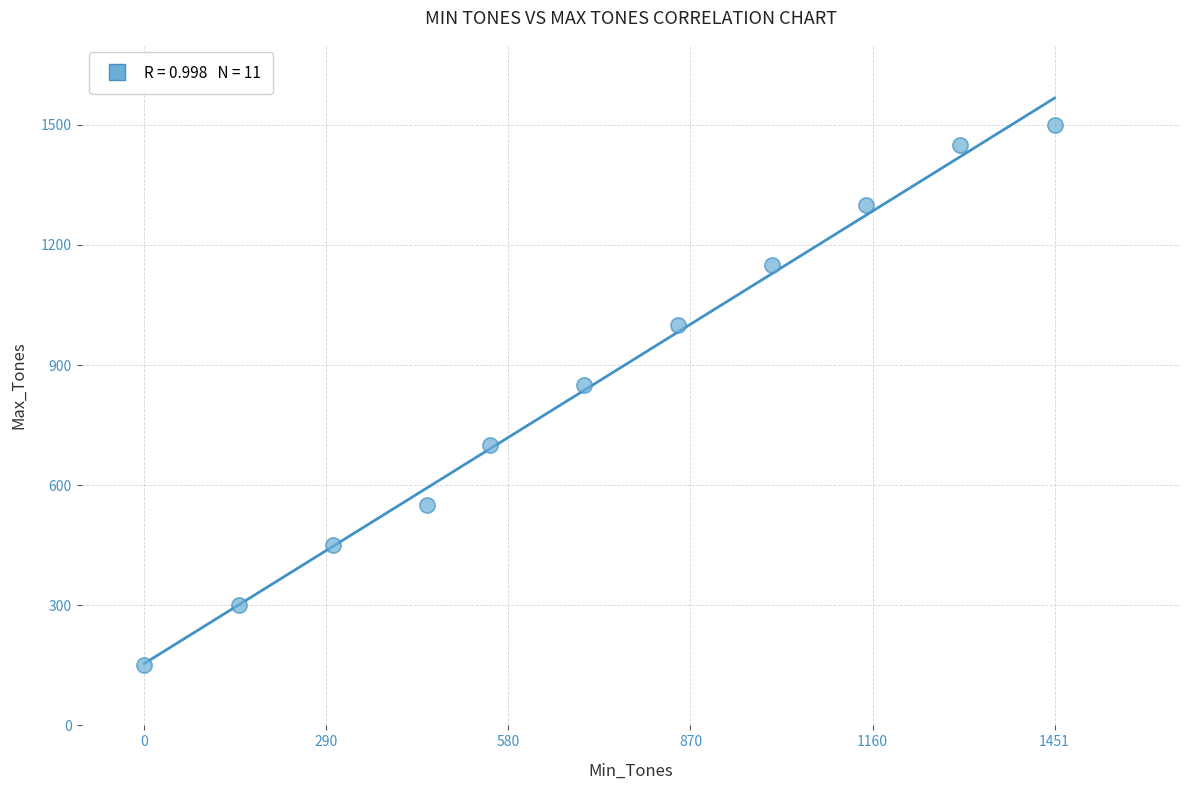

What is the range of X values (max minus min)?

1451